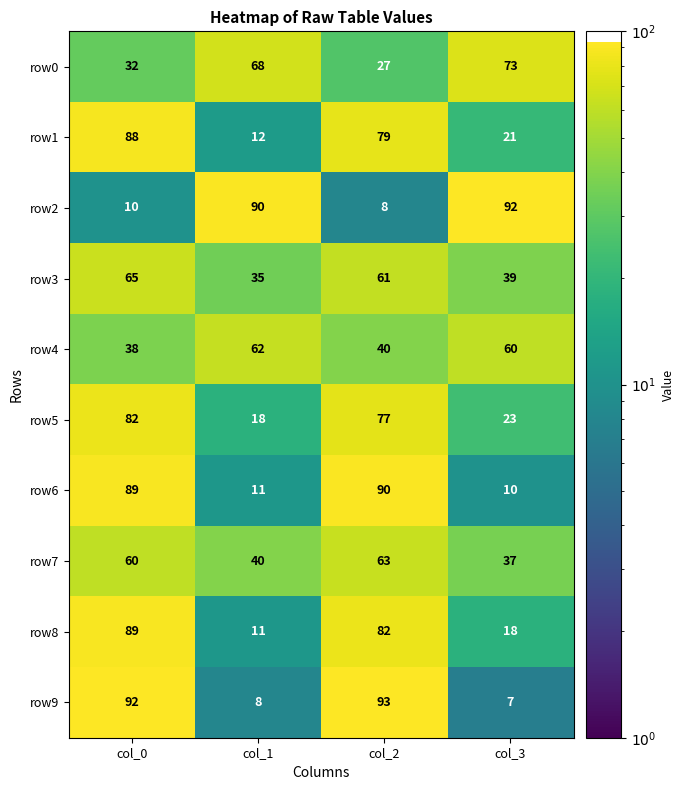

Is it true that row1 equals 158 at col_0?

False